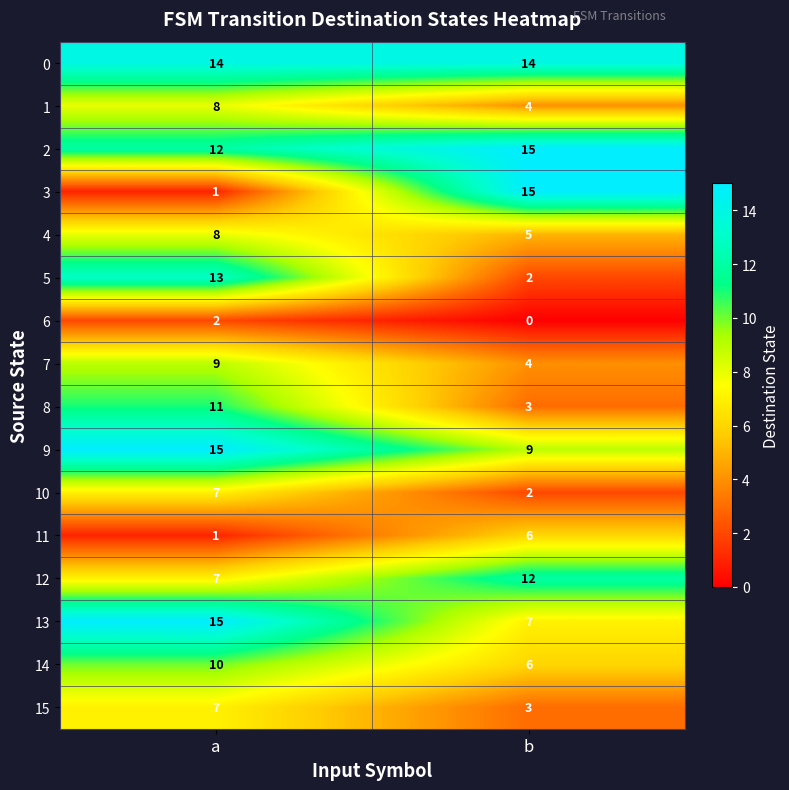

Count the number of data series in this chart.

16